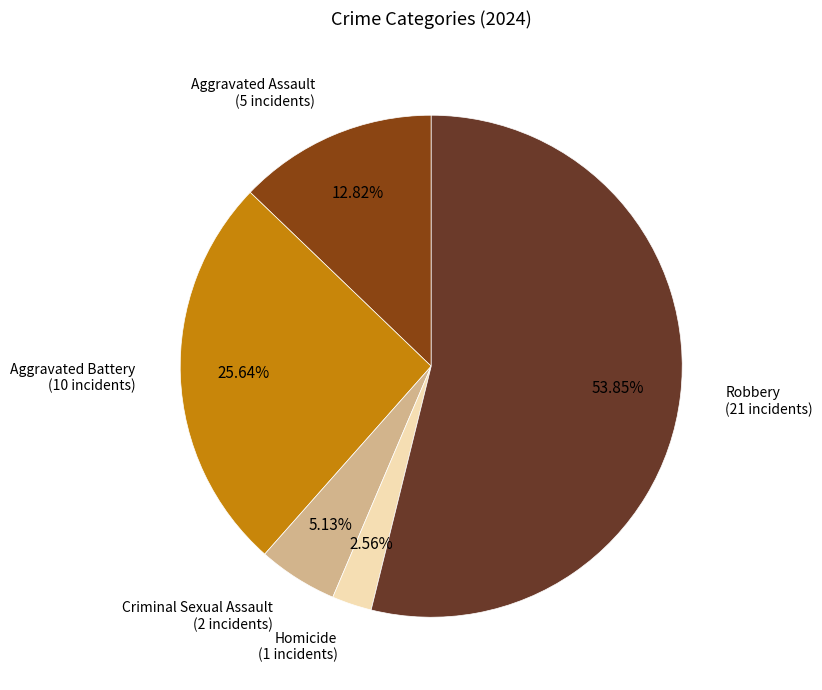

How many segments does this pie chart have?

5